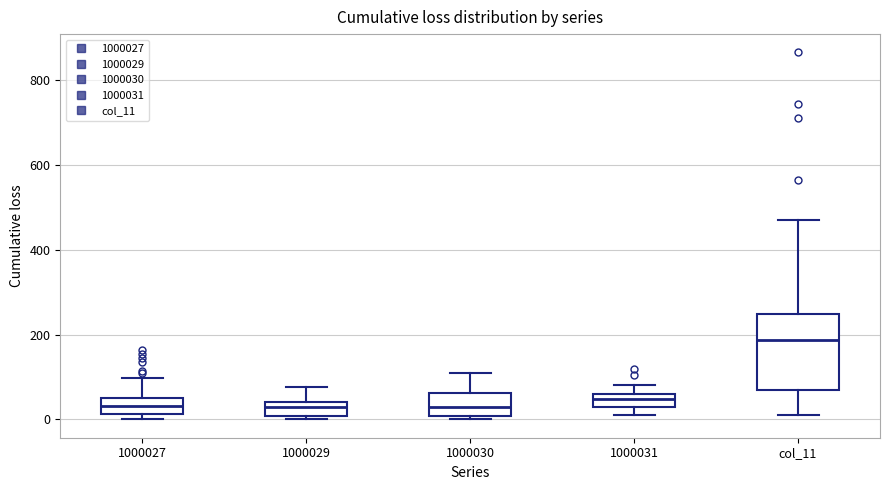

Which box is the tallest, from its lower edge to its upper edge?

col_11